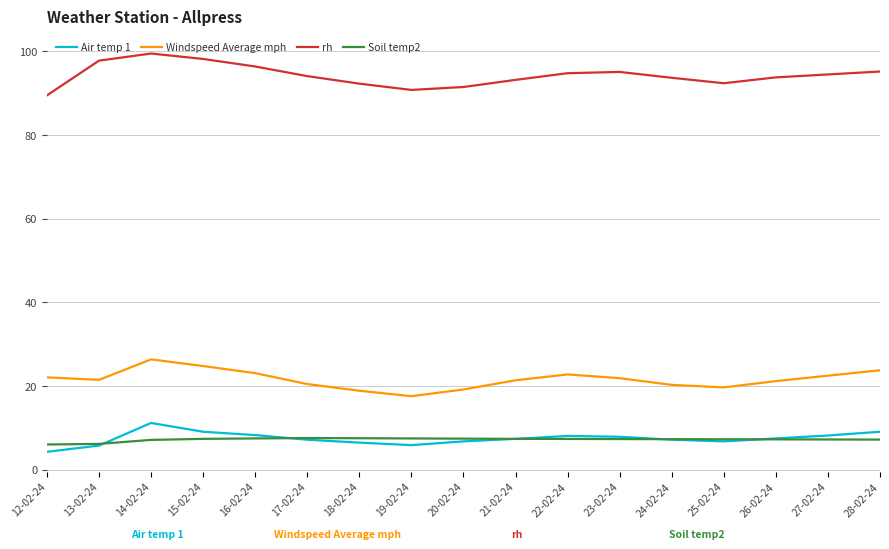

At which category is the sum across all series the highest?

14-02-24